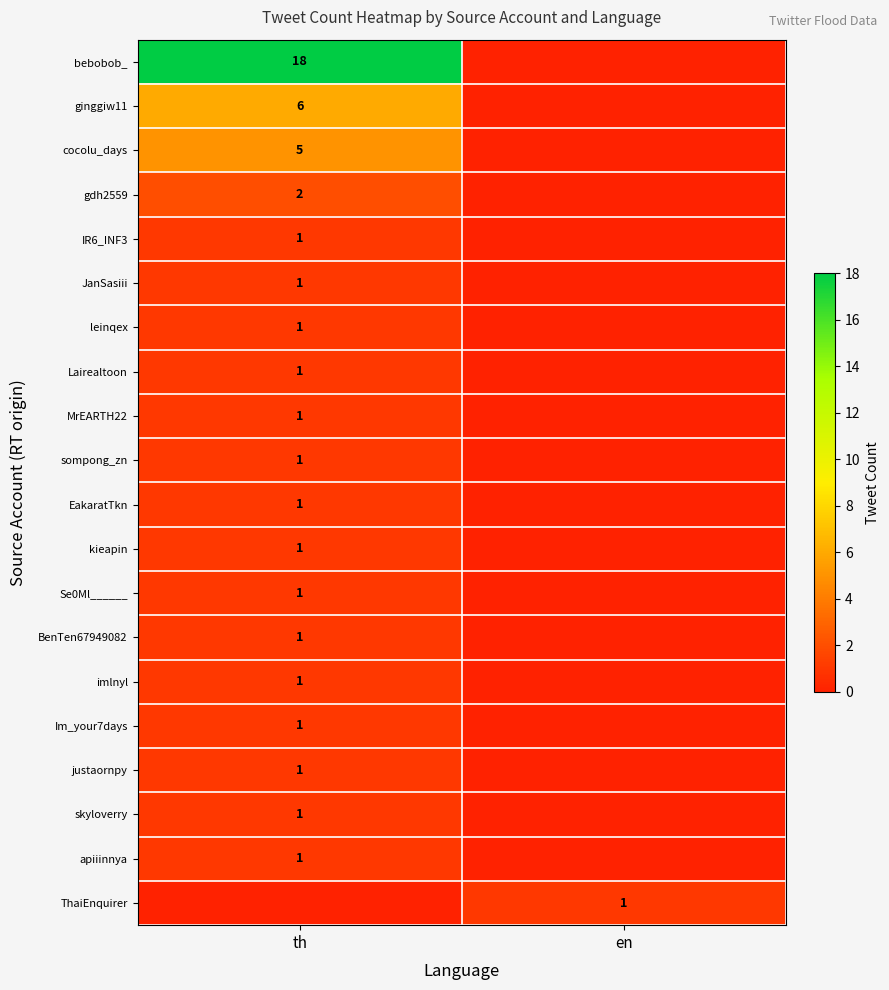

The imlnyl series shows 1 at th. True or false?

True